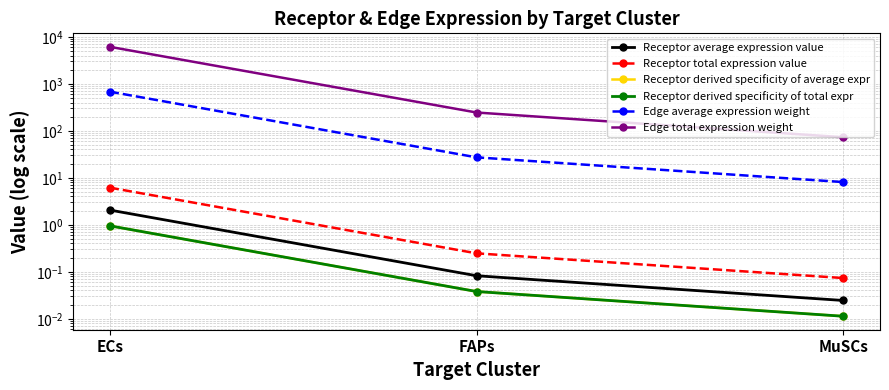

Which label corresponds to the largest value in the chart?

ECs